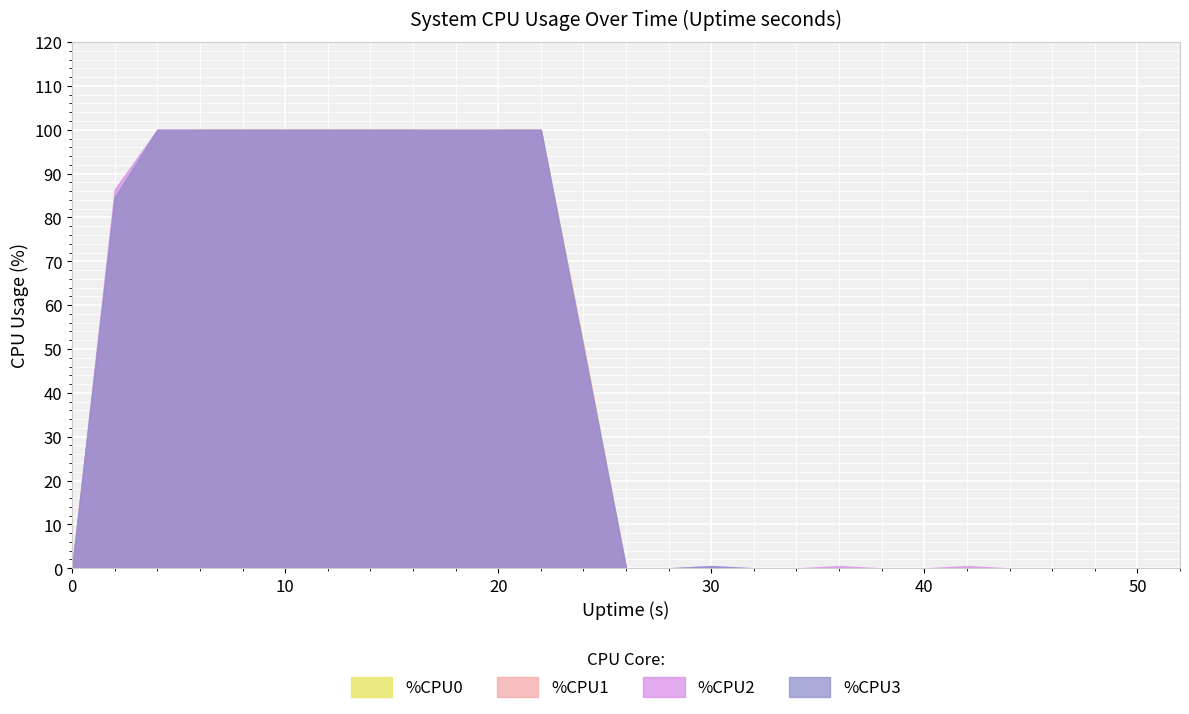

List the labels in order of %CPU2 value, smallest first.

0, 26, 28, 32, 34, 38, 40, 44, 46, 48, 50, 52, 30, 36, 42, 24, 2, 4, 6, 8, 10, 12, 14, 16, 18, 20, 22